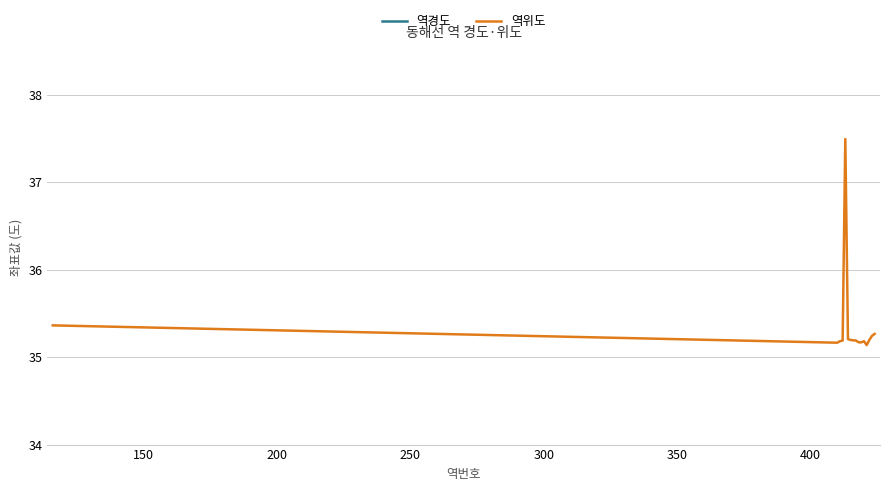

What is the highest value of the 역위도 series?

37.5